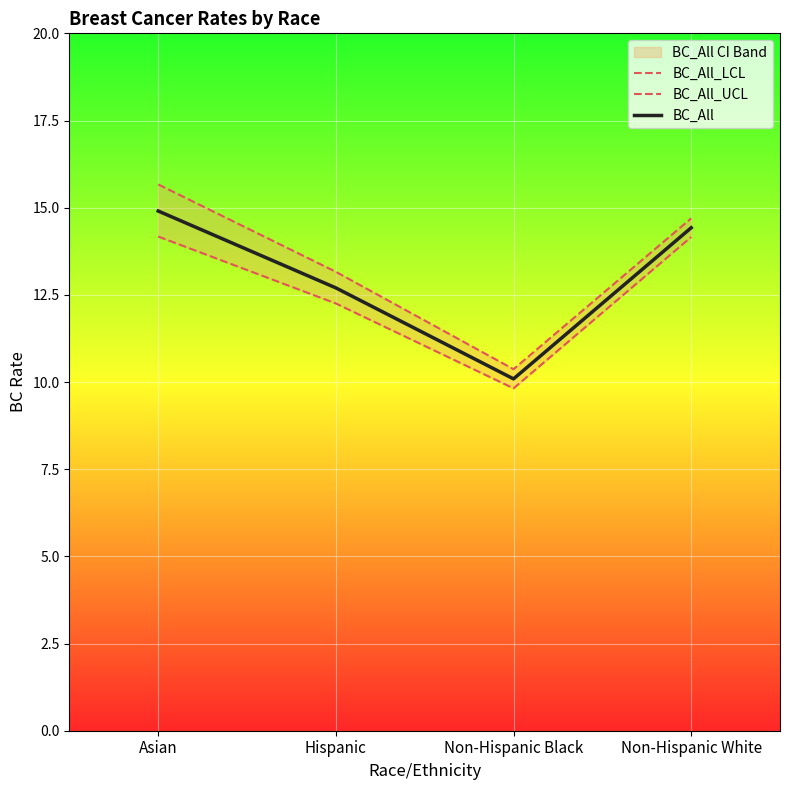

Rank the series by their average value, from highest to lowest.

BC_All_UCL, BC_All, BC_All_LCL